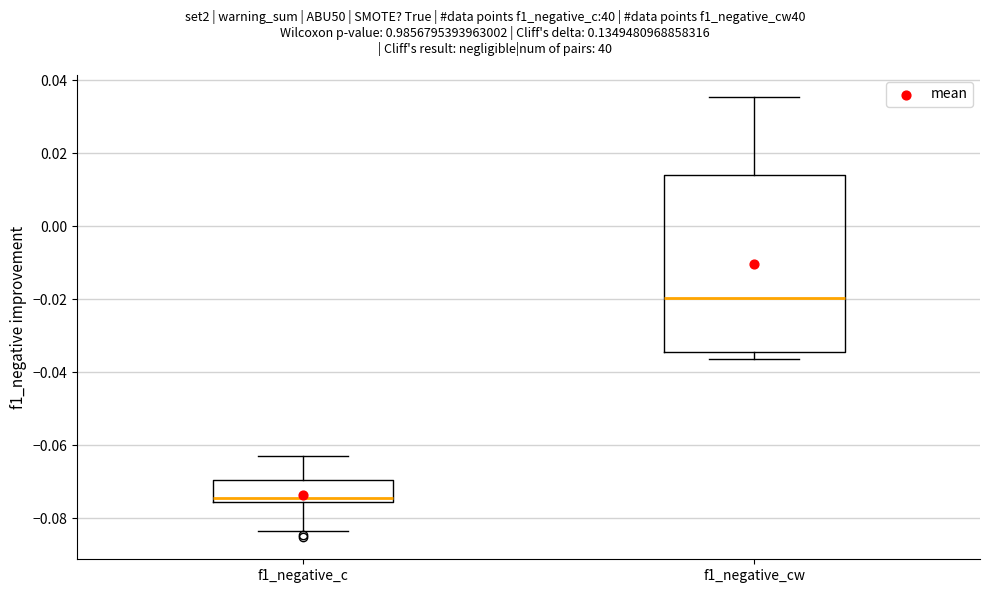

Reading left to right, transcribe this box plot: for each box, give where its median line is, the range the box spans, and where its two whiskers end, as read against the y-axis. The values are not printed on the chart, so give them approximately, as read against the axis.

f1_negative_c: median -0.074, box -0.076 to -0.070, whiskers -0.084 to -0.062
f1_negative_cw: median -0.020, box -0.034 to 0.014, whiskers -0.036 to 0.036